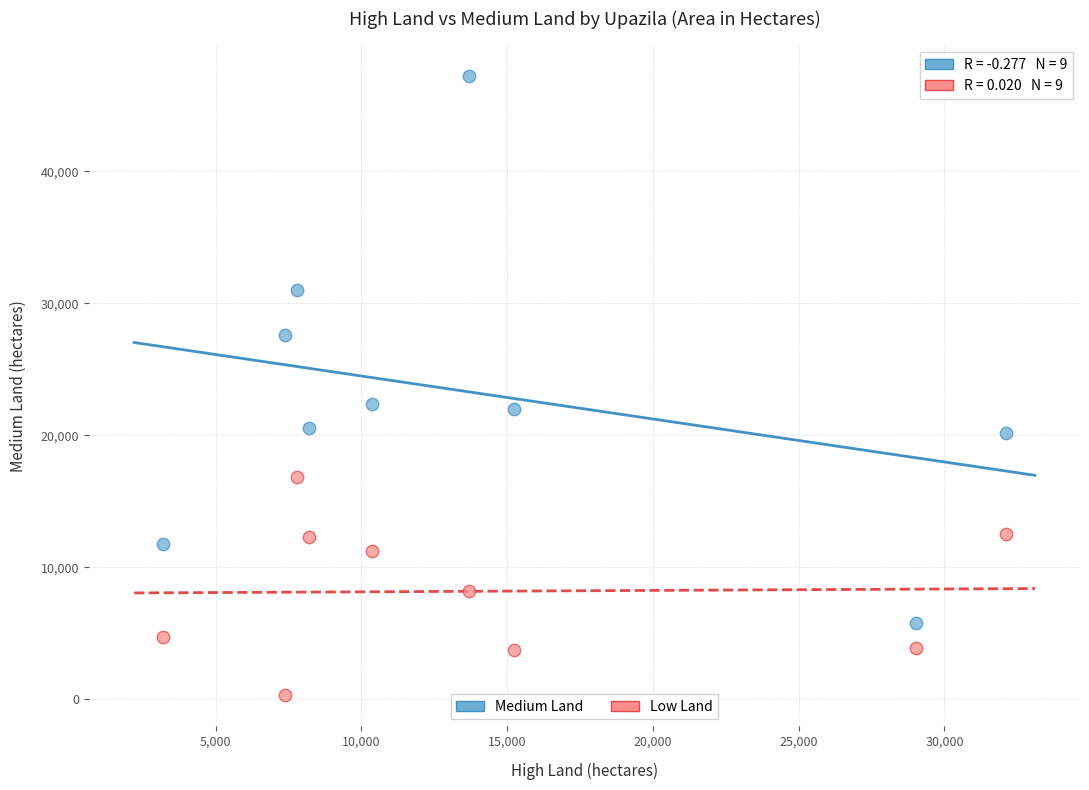

Which series has the largest Y range (max minus min)?

Medium Land